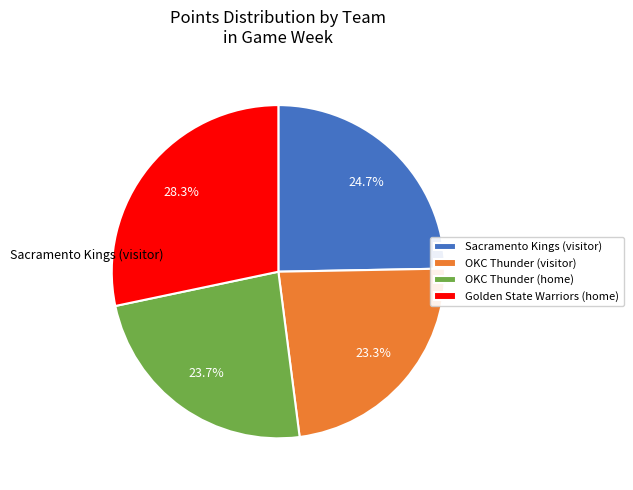

How many slices are in this pie chart?

4